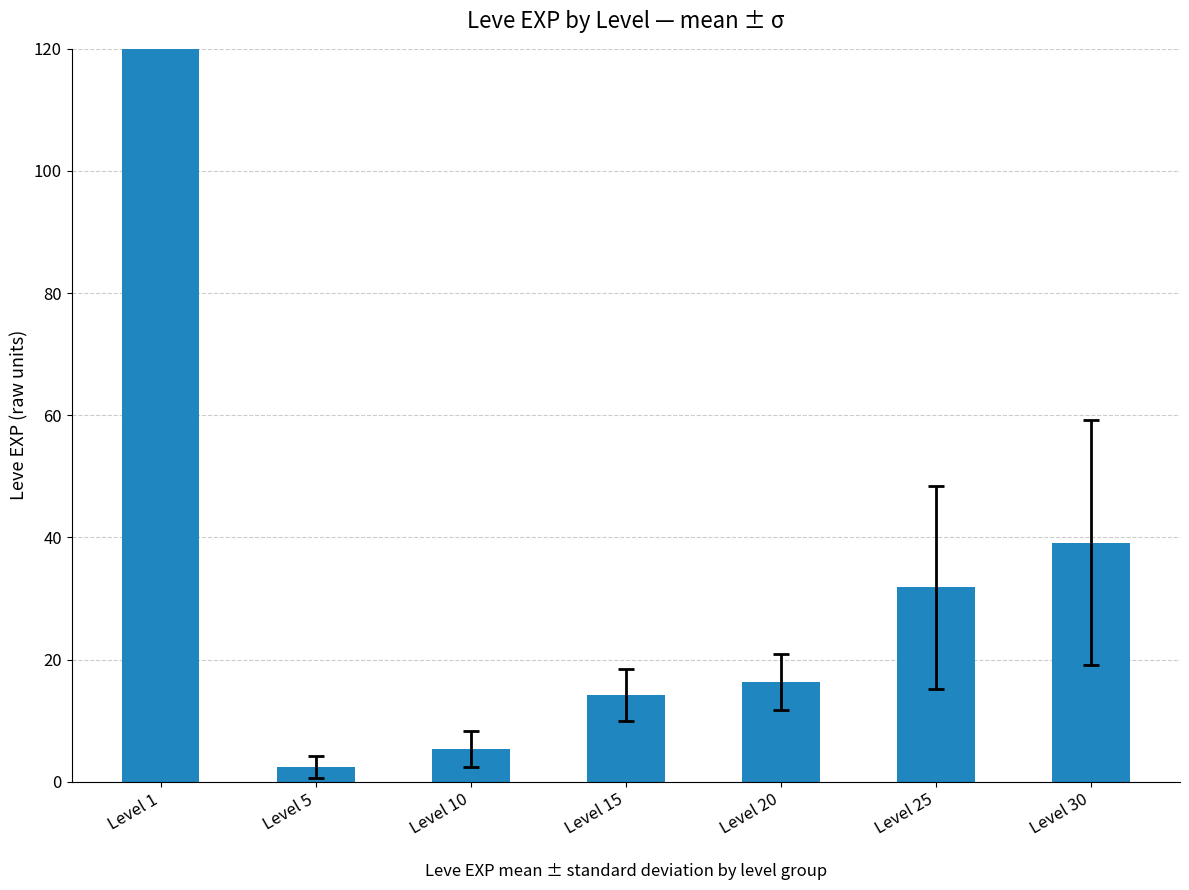

What is the maximum value shown in the chart?

468.5